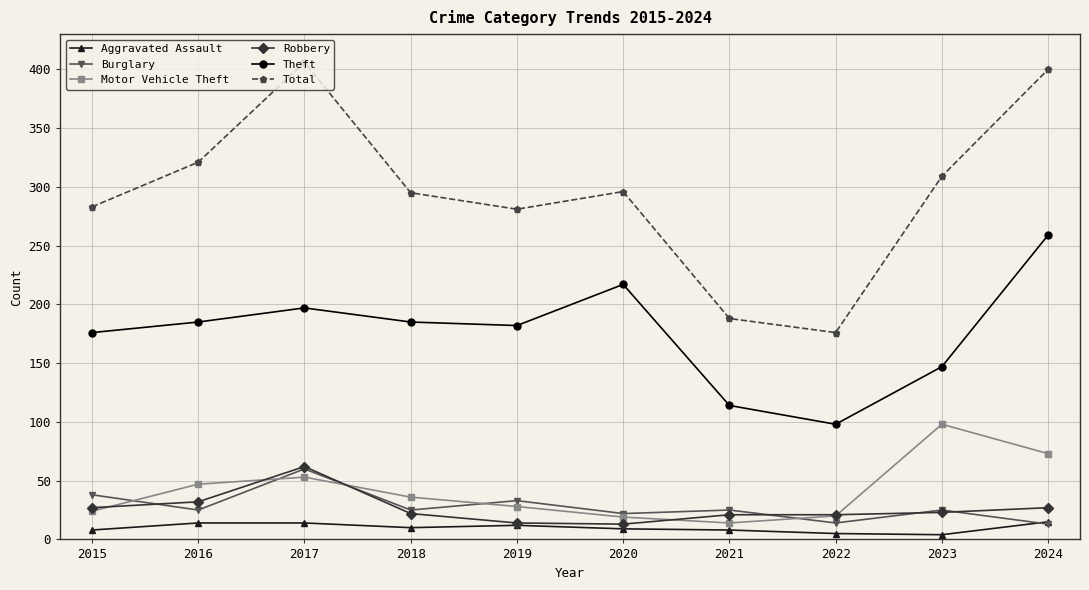

Which series has the widest spread of values?

Total